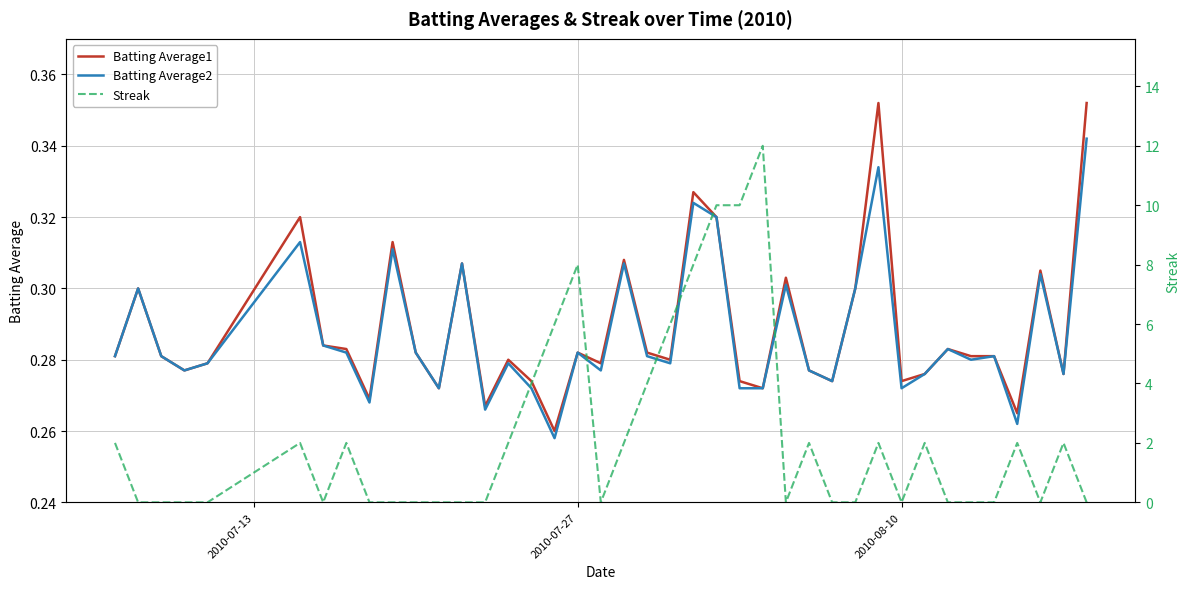

True or false: Batting Average2 and Streak cross at least once.

True